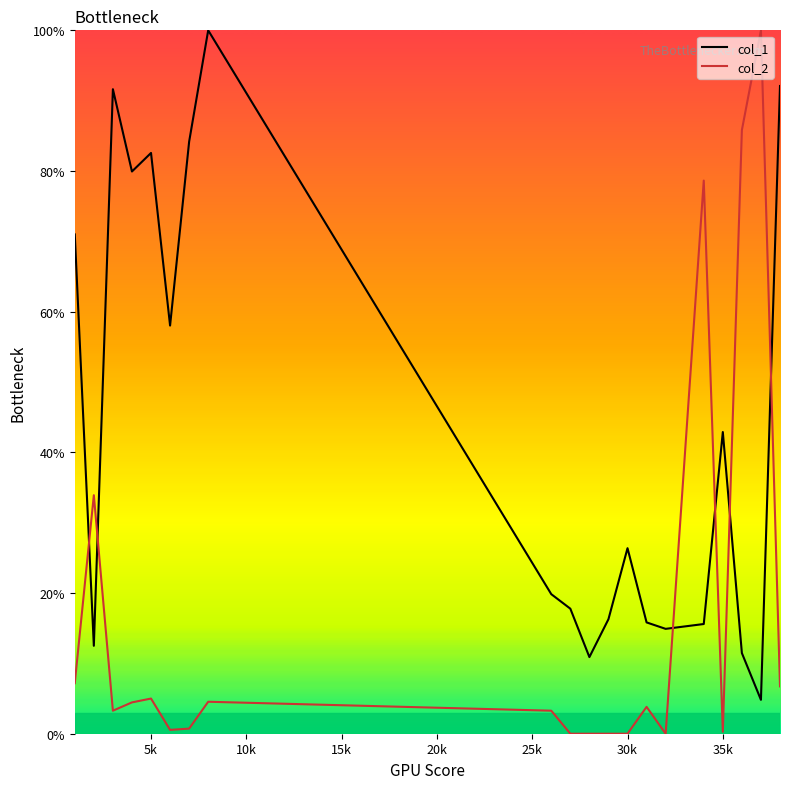

What is the highest value of the col_1 series?

100.0